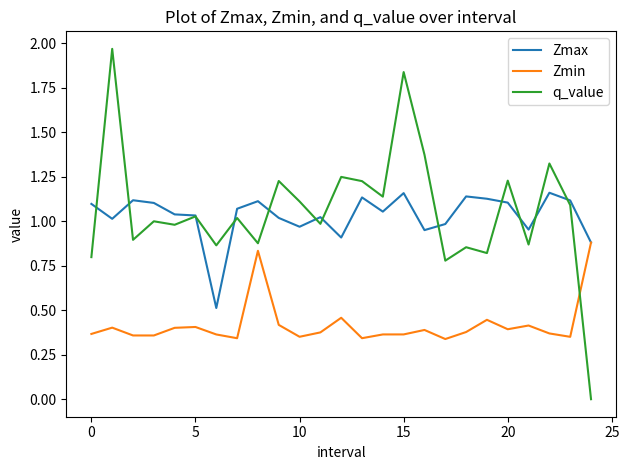

What are all the series names shown in the legend?

Zmax, Zmin, q_value